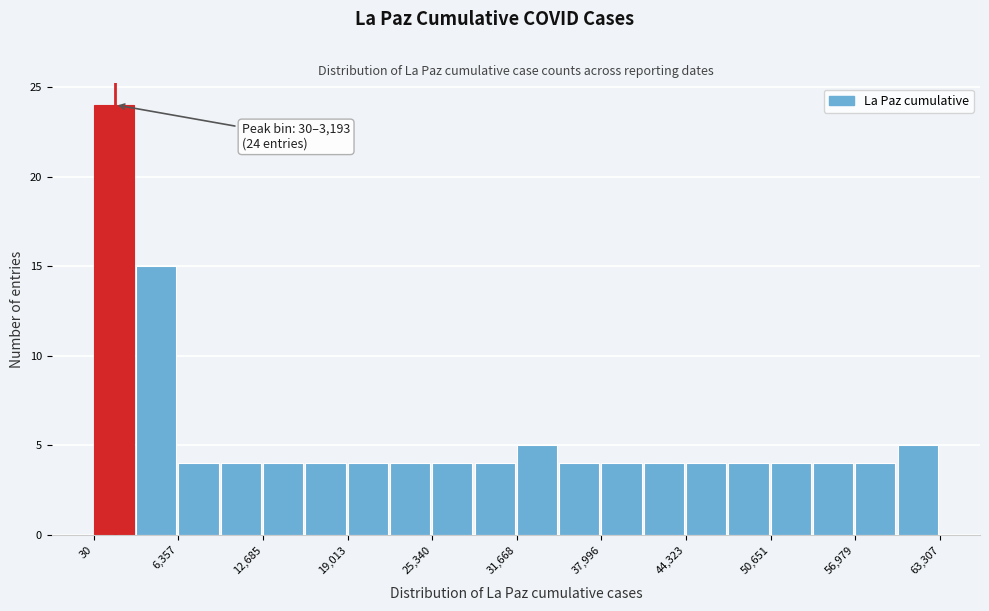

Read against the x-axis, roughly where is the centre of the tallest bar?

2000